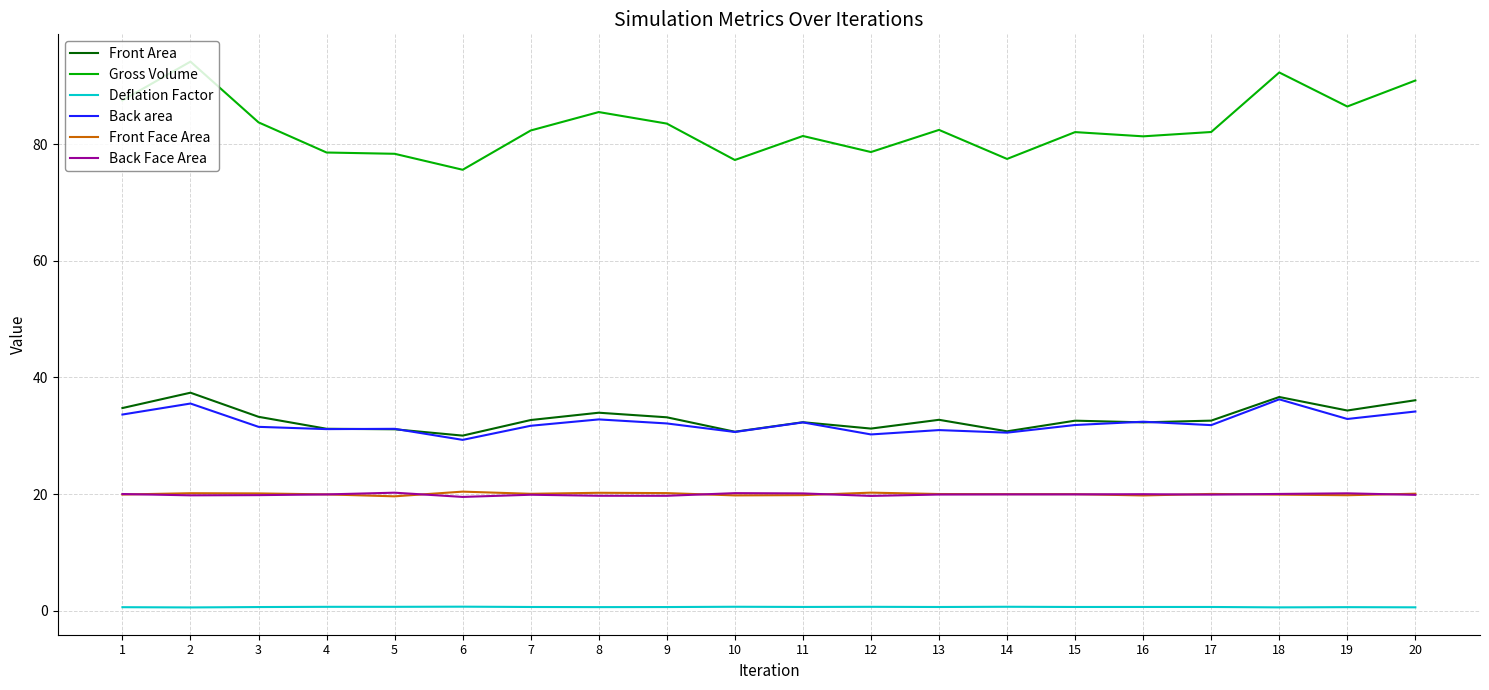

Where does the Gross Volume series first go above 82?

1